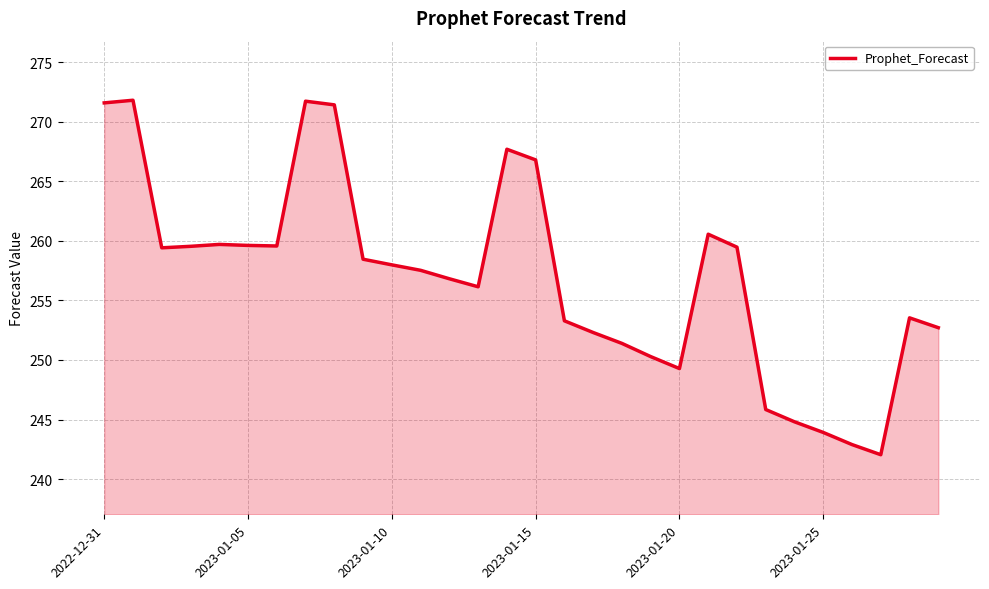

What is the difference between the maximum and minimum values?

29.8